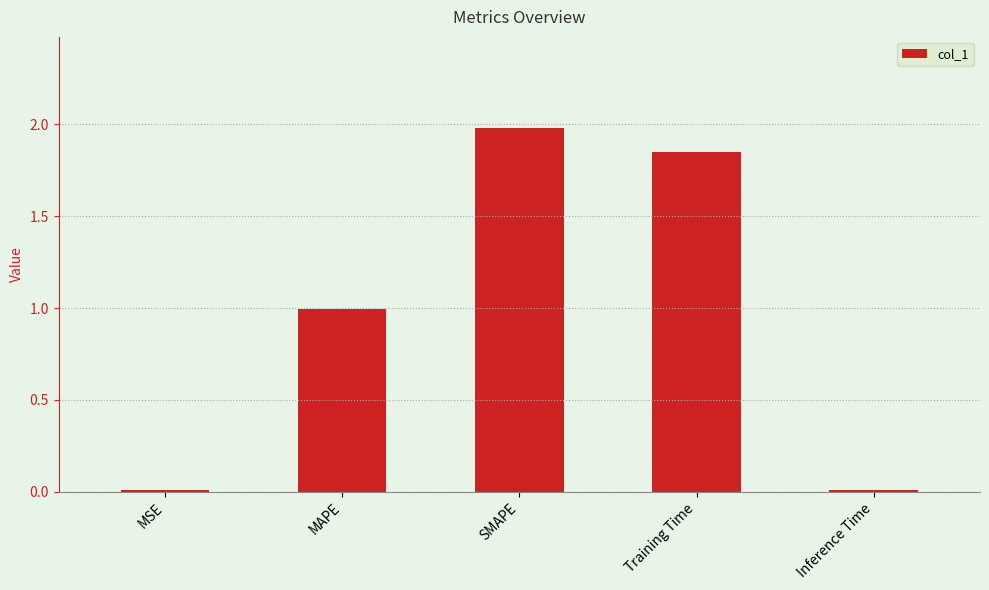

What is the sum of all values?

4.8